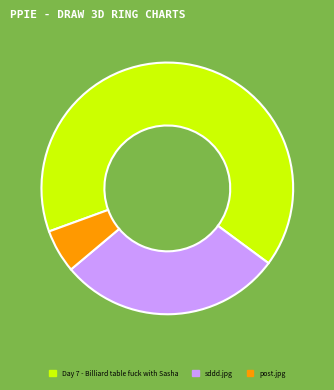

The Day 7 - Billiard table fuck with Sasha slice represents 66% of the pie. True or false?

True